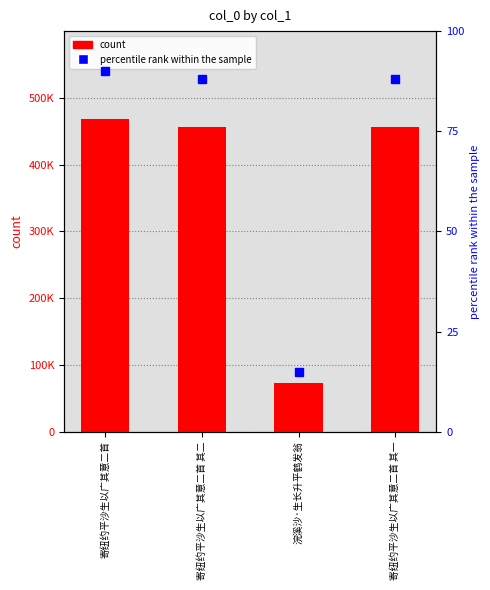

List the labels in order of value, smallest first.

浣溪沙·生长升平鹤发翁, 寄纽约平沙生以广其意二首 其一, 寄纽约平沙生以广其意二首 其二, 寄纽约平沙生以广其意二首